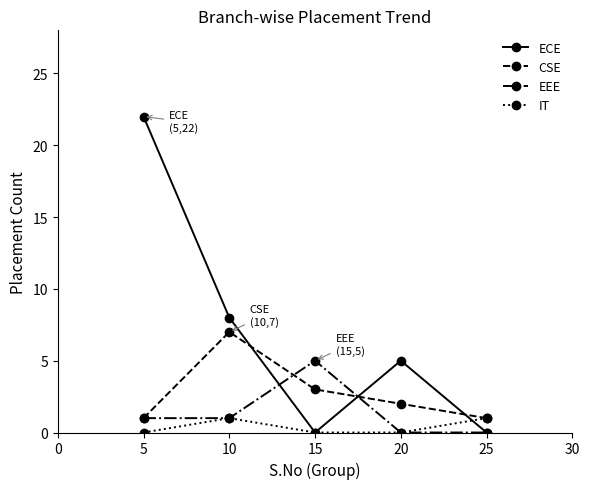

List the series in order of their overall mean, lowest first.

IT, EEE, CSE, ECE